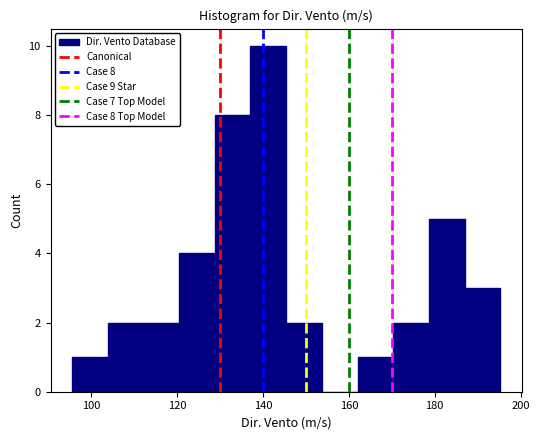

Over which range of the x-axis is the bar tallest?

138 to 146